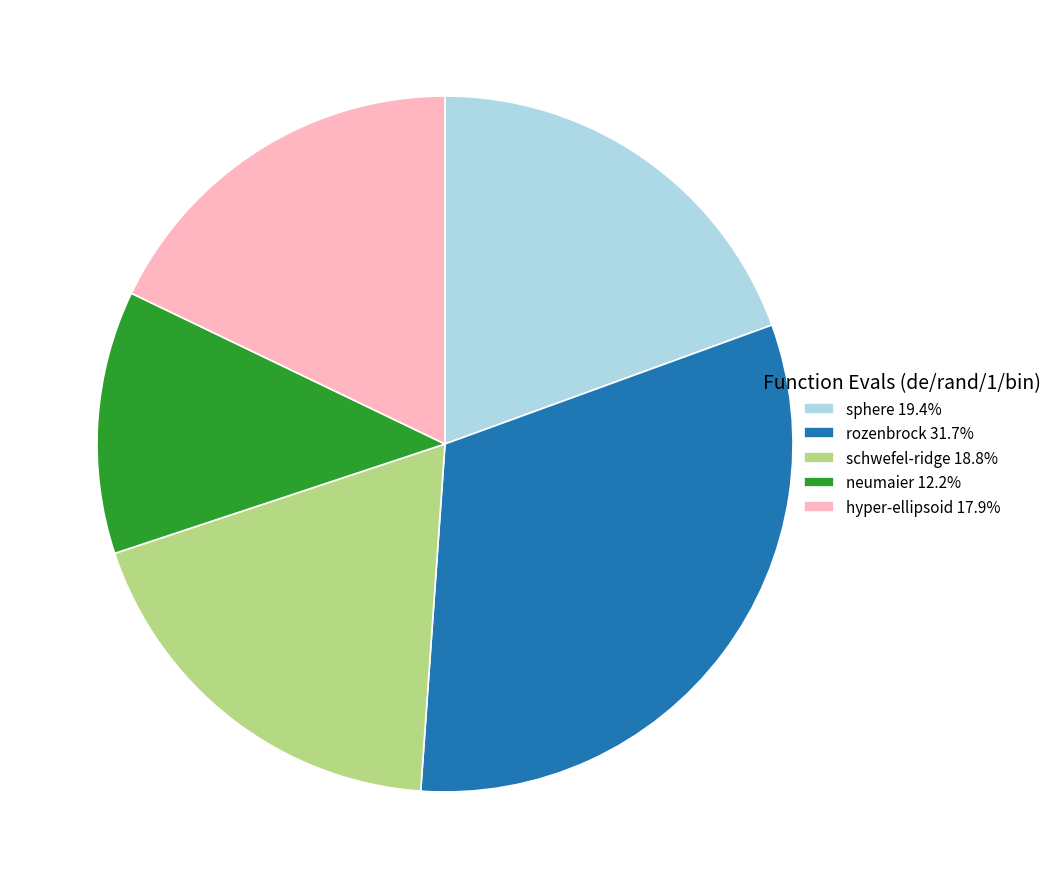

How many slices are in this pie chart?

5